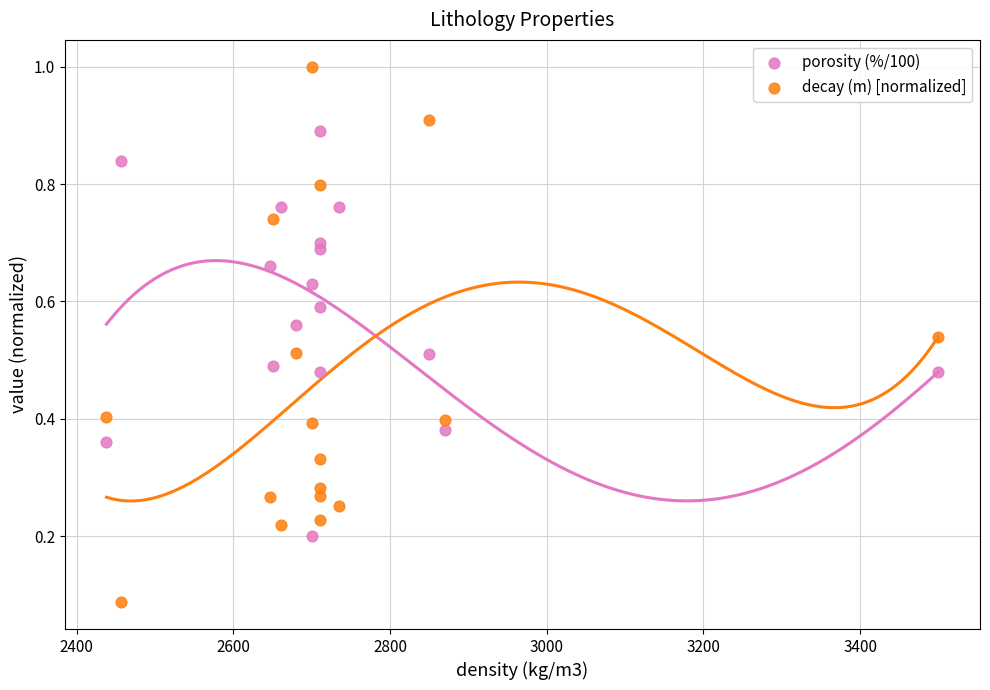

Which series contains the lowest Y value?

decay (m) [normalized]